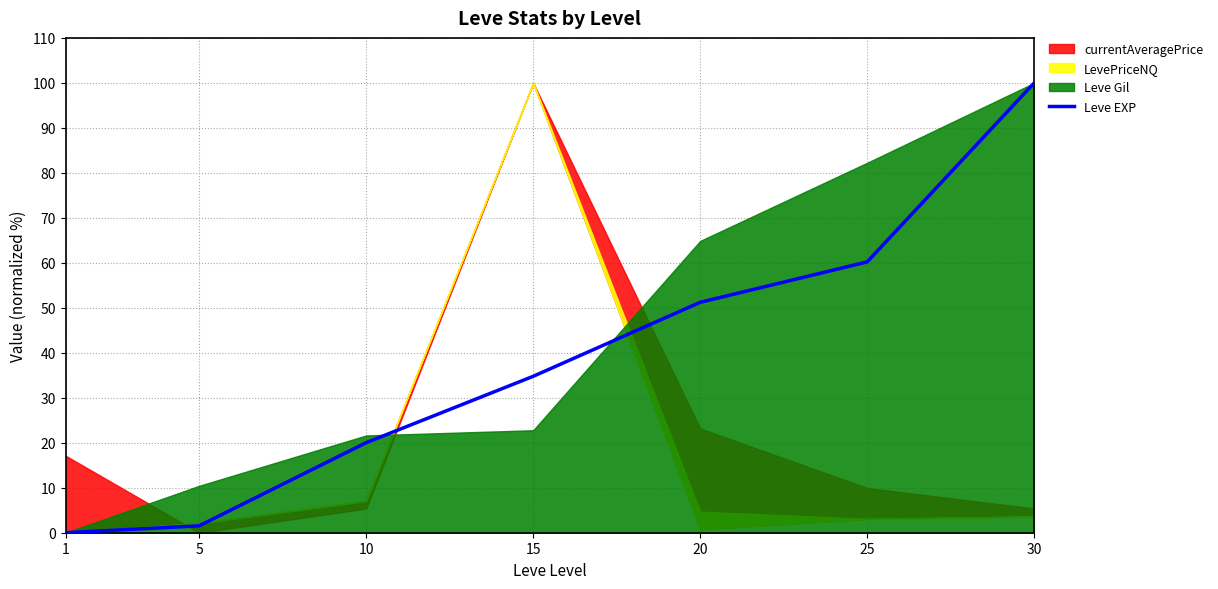

The value at 20 is 87.8. True or false?

False